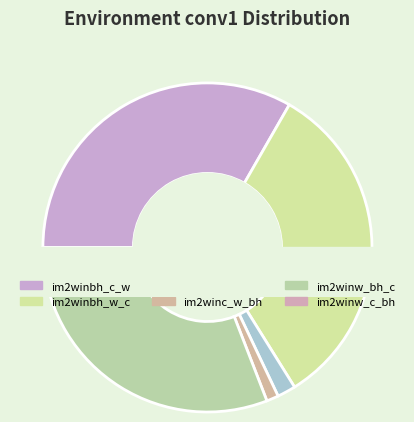

To the nearest percent, what is the combined percentage of im2winbh_w_c and im2winc_bh_w?

35%